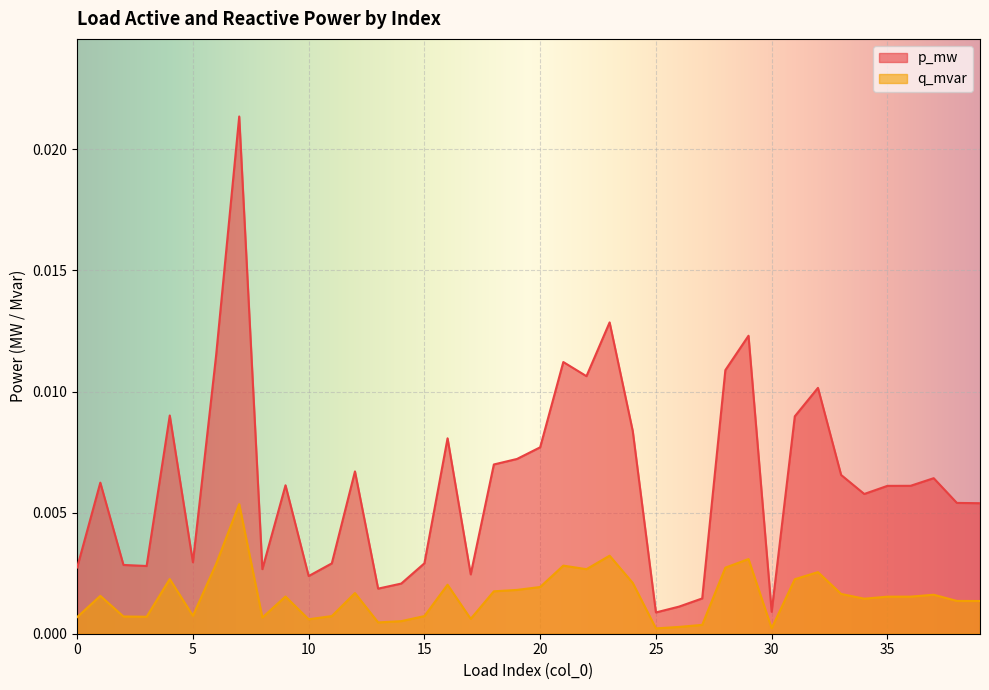

Is it true that p_mw equals 0.0 at 12?

False